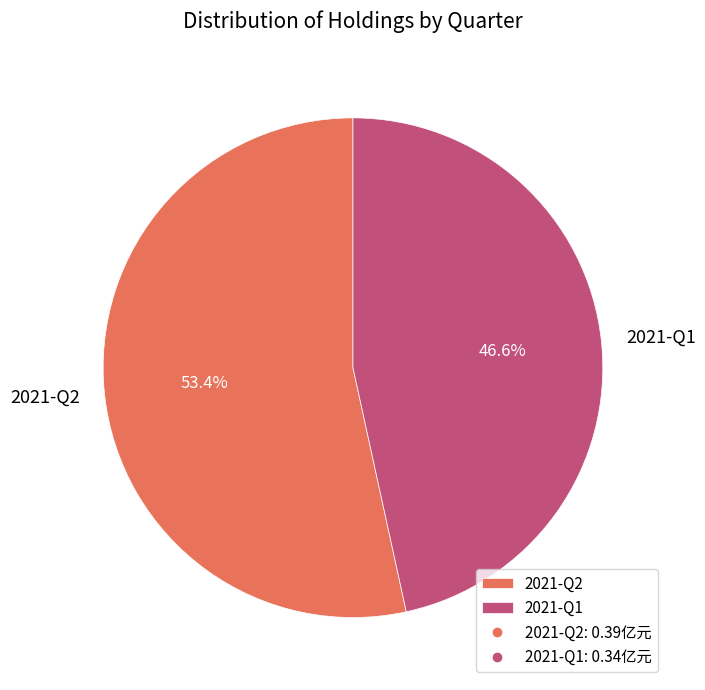

To the nearest percent, what is the average slice percentage?

50%